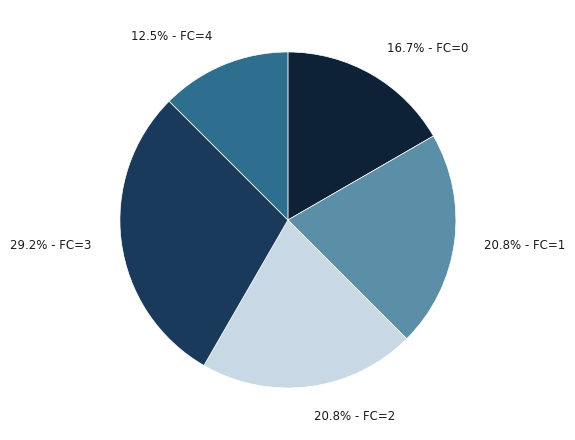

To the nearest percent, what is the average slice percentage?

20%